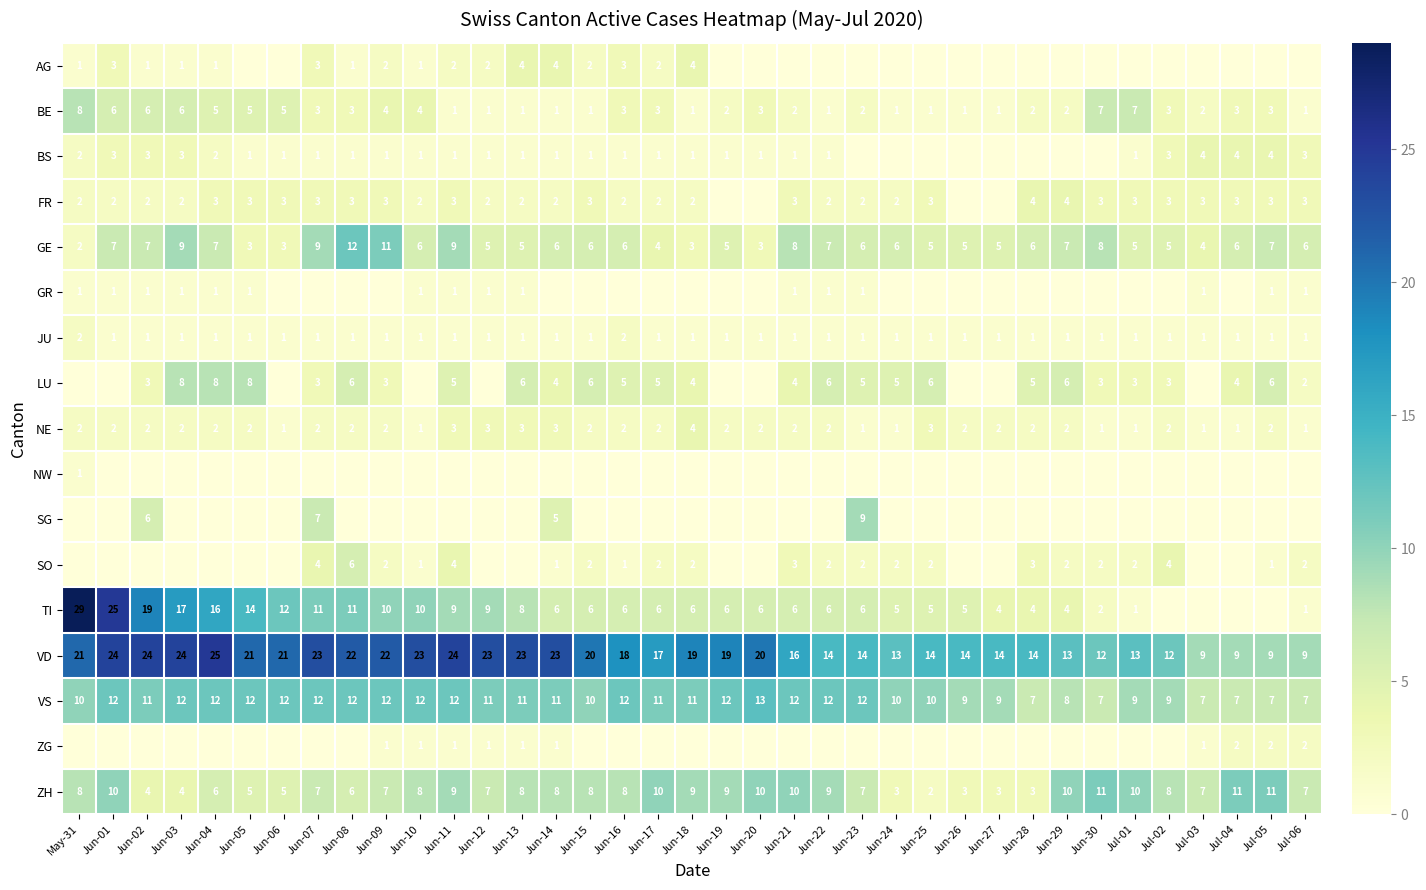

What is the sum of all GE values?

224